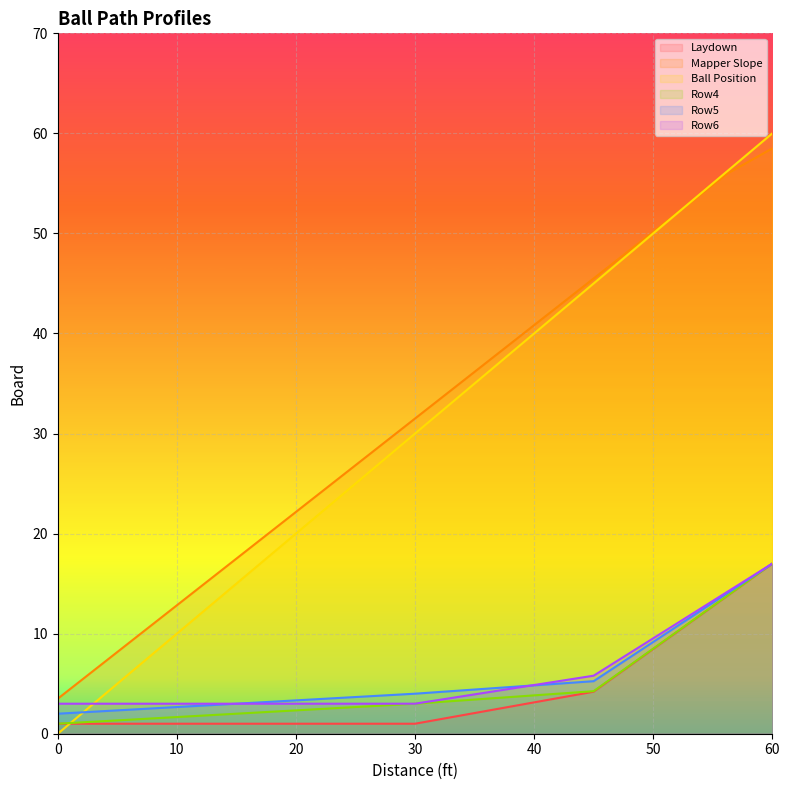

What is the sum of all Row5 values?

96.5